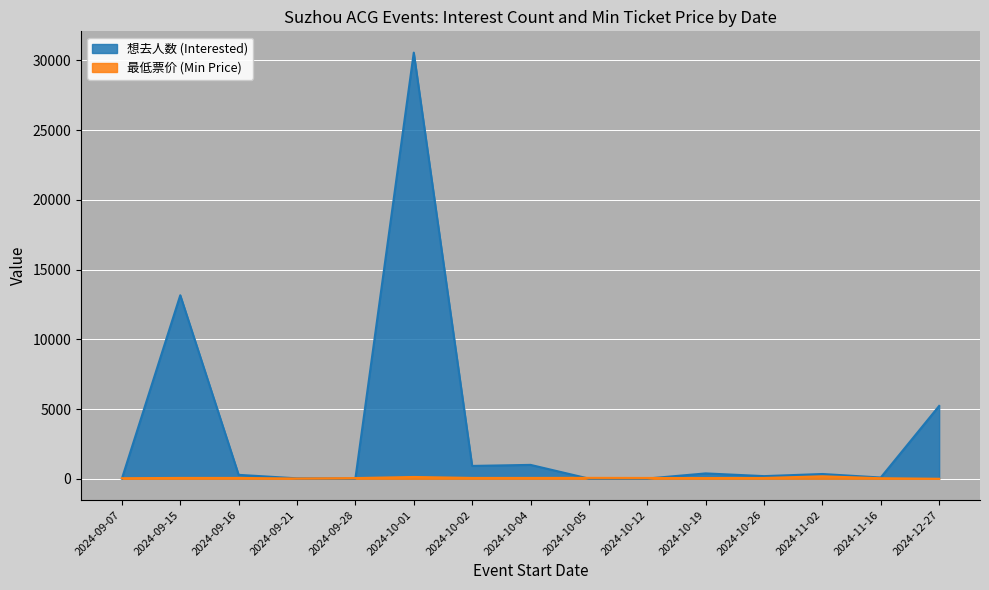

Which has a higher value, 2024-10-26 or 2024-10-19?

2024-10-19